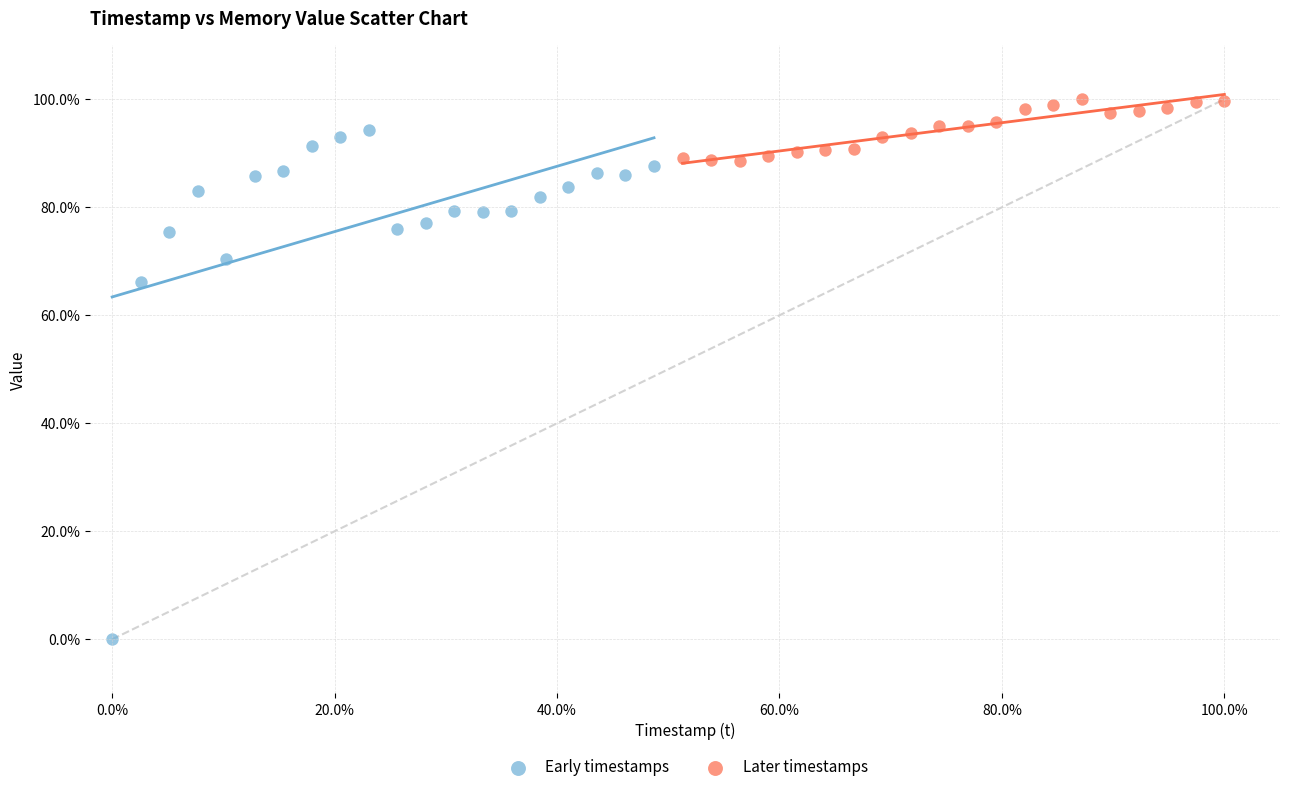

Which series reaches the maximum Y coordinate?

Later timestamps